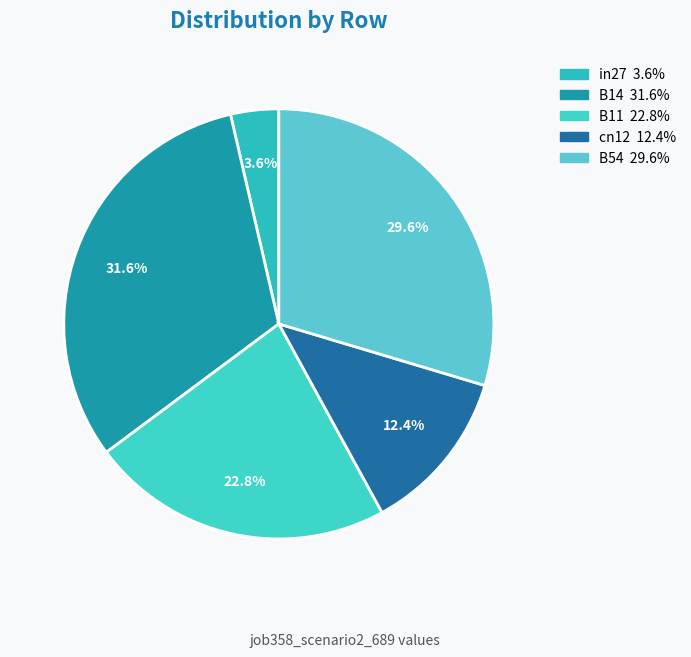

To the nearest percent, what is the difference between the largest and smallest slice percentages?

28%